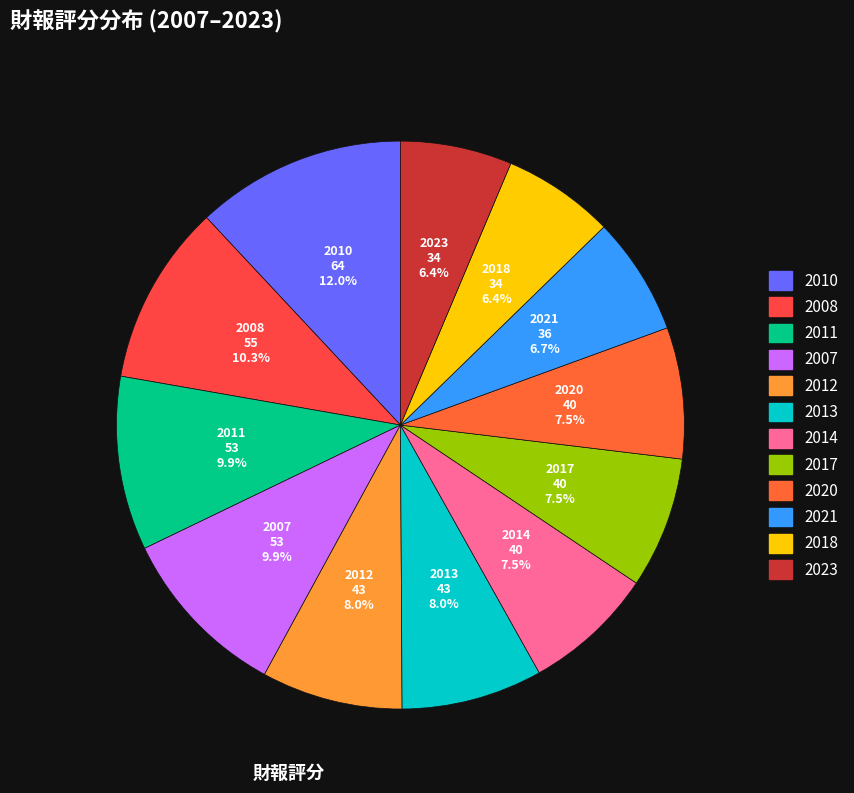

How many slices are in this pie chart?

12